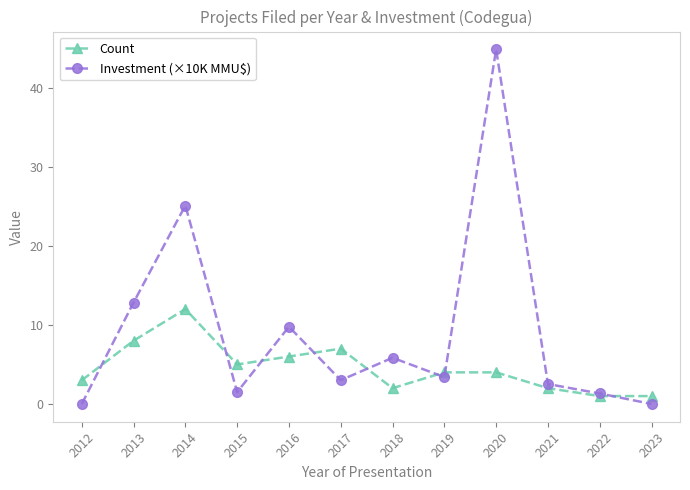

What is the difference between the Investment (×10K MMU$) values at 2012 and 2017?

3.0